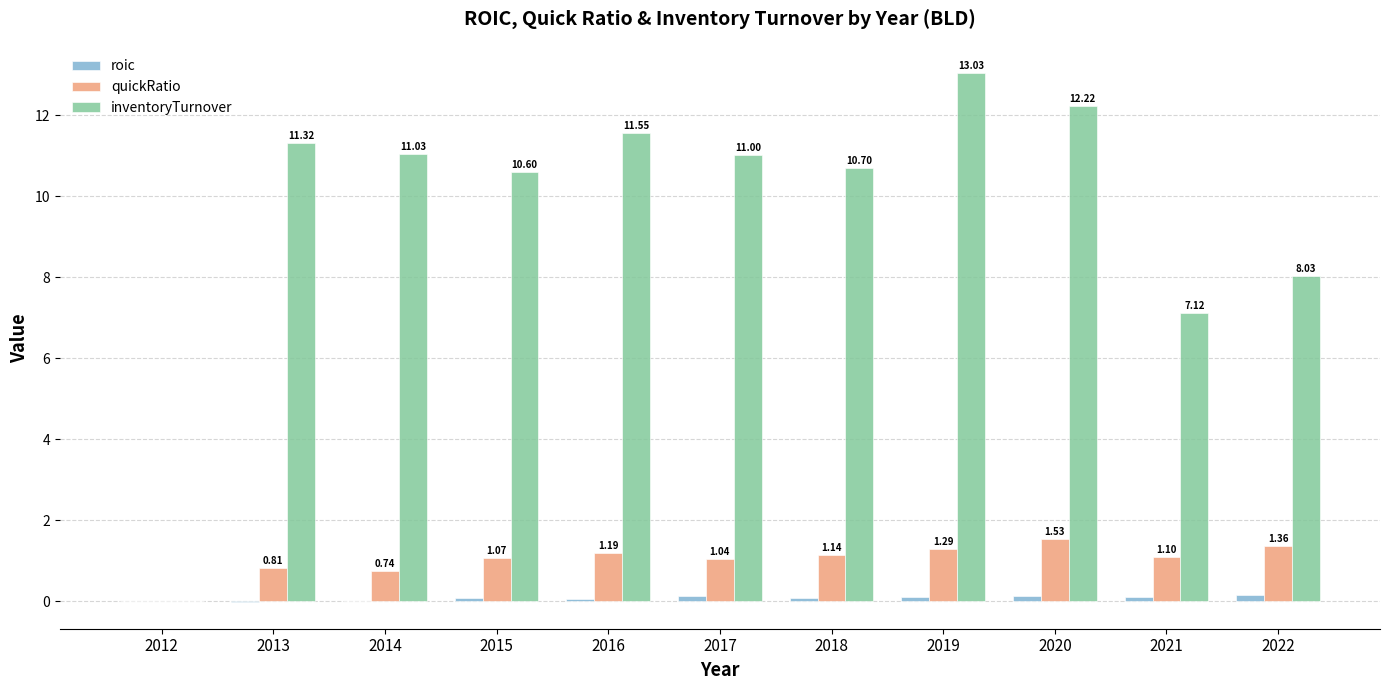

What is the total value across all series at 2022?

9.5